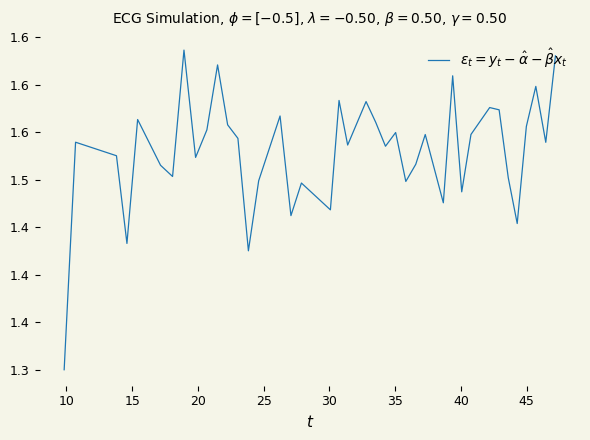

Does the chart have visible grid lines?

No